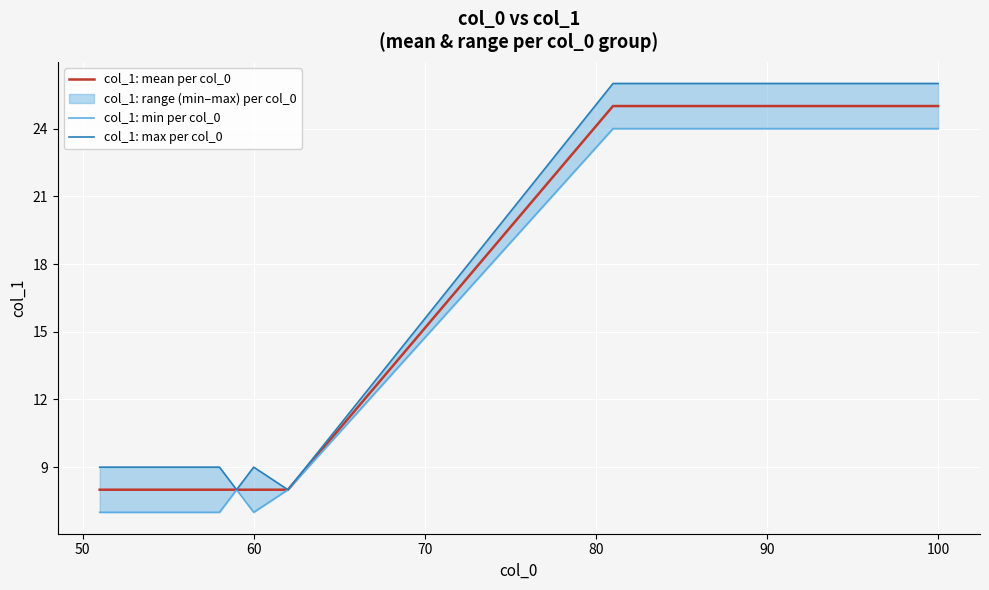

The value of col_1: mean per col_0 at 90 is 34. True or false?

False